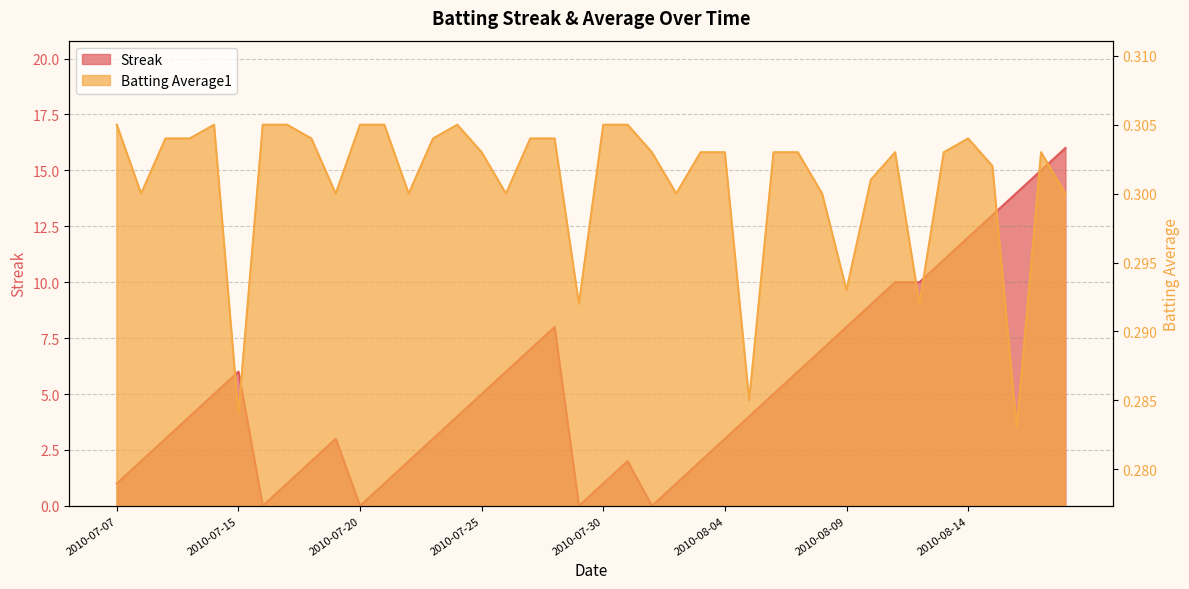

At 2010-08-08, list the series in order from largest to smallest.

Streak, Batting Average1